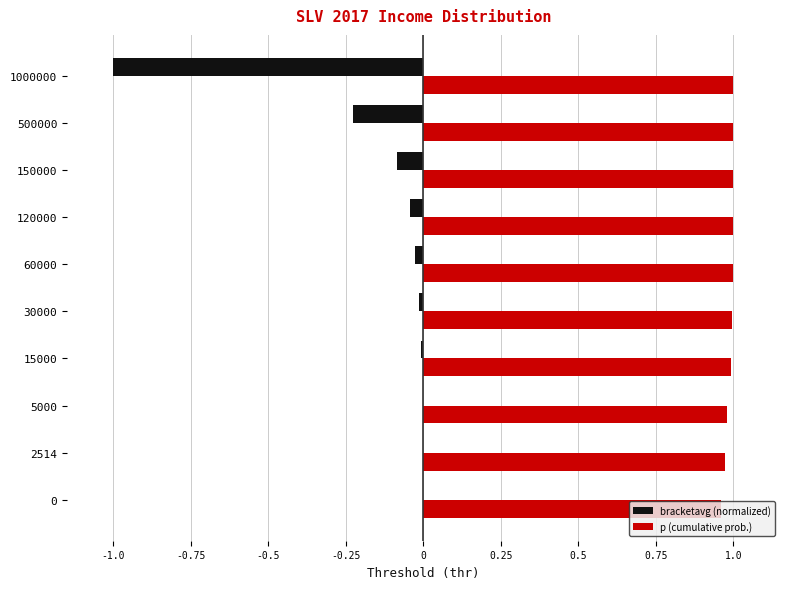

Is it true that bracketavg (normalized) equals -0.0 at 2514?

True